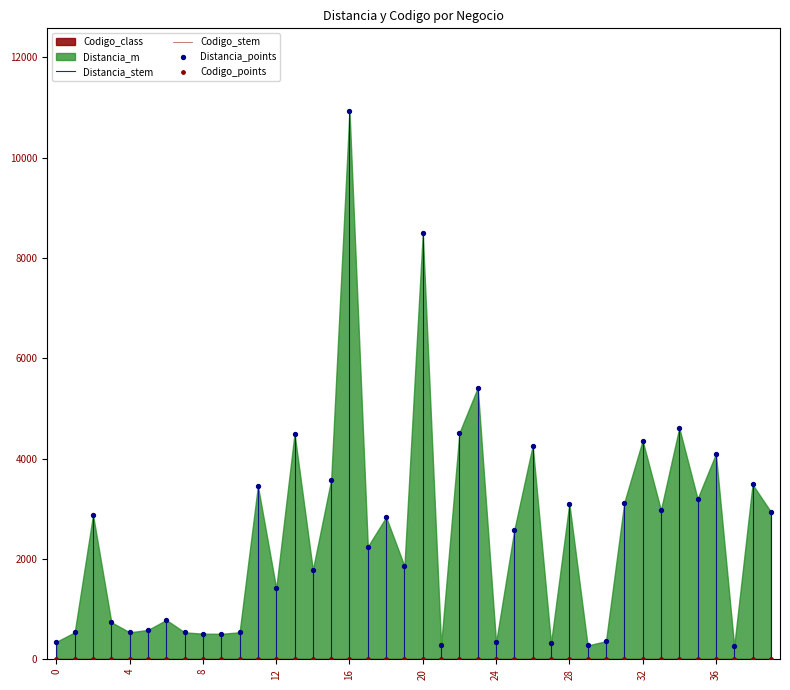

In the Distancia_points series, what Y value is closest to 5599?

5412.1